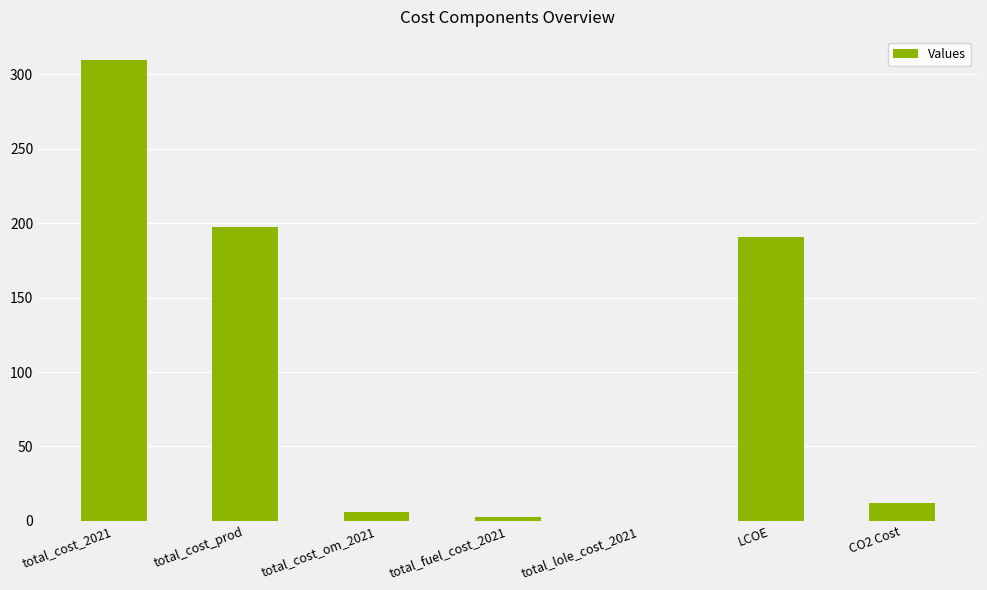

Where is the data nearest to the value 154?

LCOE